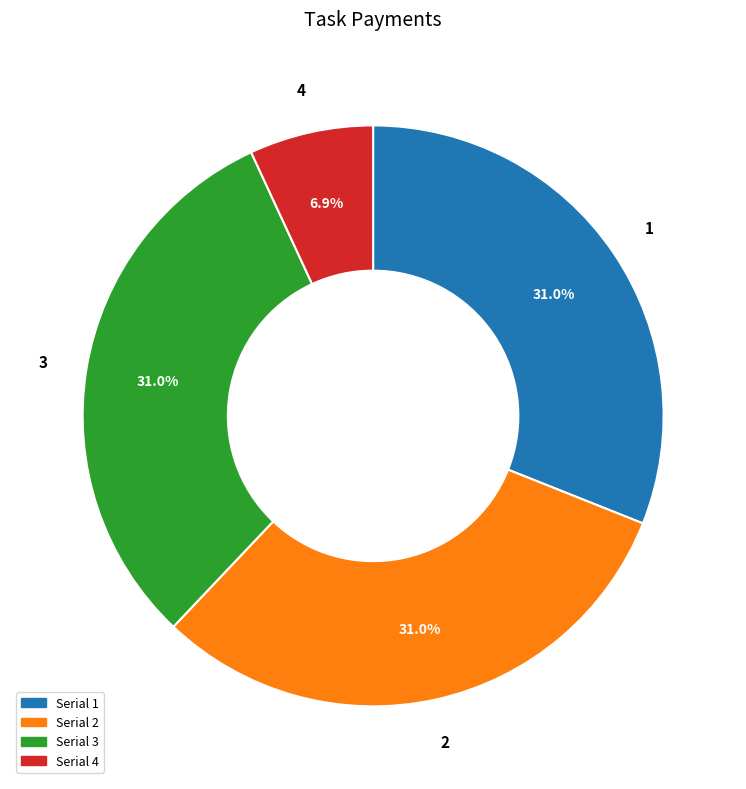

Is there a majority slice in this chart?

No